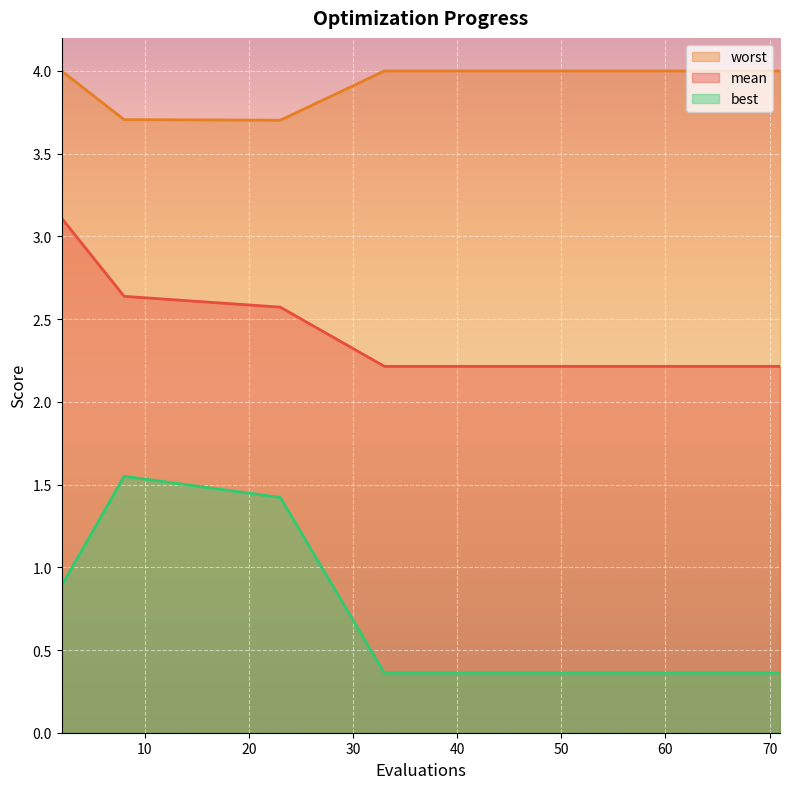

Reading right to left, extract all data points from this chart.

mean: 71=2.2	60=2.2	55=2.2	49=2.2	47=2.2	45=2.2	43=2.2	41=2.2	39=2.2	37=2.2	35=2.2	33=2.2	23=2.6	8=2.6	2=3.1
best: 71=0.4	60=0.4	55=0.4	49=0.4	47=0.4	45=0.4	43=0.4	41=0.4	39=0.4	37=0.4	35=0.4	33=0.4	23=1.4	8=1.6	2=0.9
worst: 71=4.0	60=4.0	55=4.0	49=4.0	47=4.0	45=4.0	43=4.0	41=4.0	39=4.0	37=4.0	35=4.0	33=4.0	23=3.7	8=3.7	2=4.0